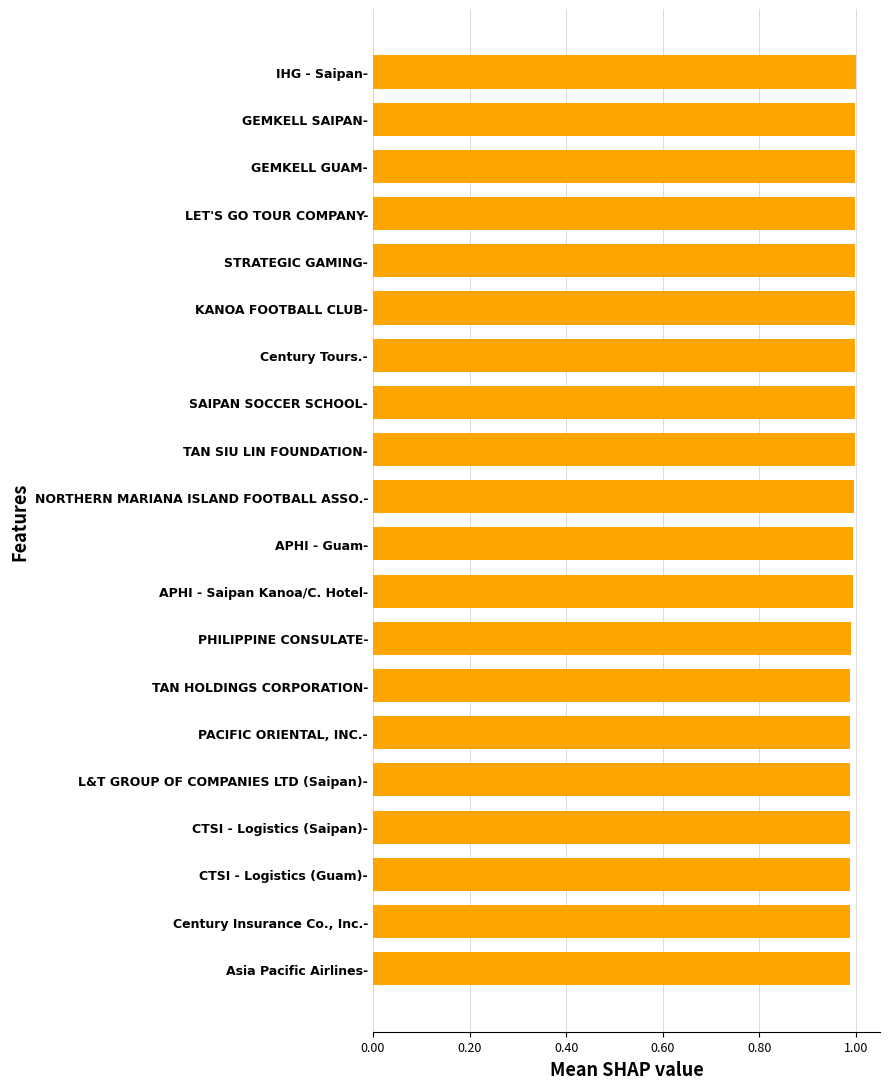

List the labels in order of value, largest first.

IHG - Saipan-, GEMKELL SAIPAN-, GEMKELL GUAM-, LET'S GO TOUR COMPANY-, STRATEGIC GAMING-, KANOA FOOTBALL CLUB-, Century Tours.-, SAIPAN SOCCER SCHOOL-, TAN SIU LIN FOUNDATION-, NORTHERN MARIANA ISLAND FOOTBALL ASSO.-, APHI - Guam-, APHI - Saipan Kanoa/C. Hotel-, PHILIPPINE CONSULATE-, TAN HOLDINGS CORPORATION-, PACIFIC ORIENTAL, INC.-, L&T GROUP OF COMPANIES LTD (Saipan)-, CTSI - Logistics (Saipan)-, CTSI - Logistics (Guam)-, Century Insurance Co., Inc.-, Asia Pacific Airlines-